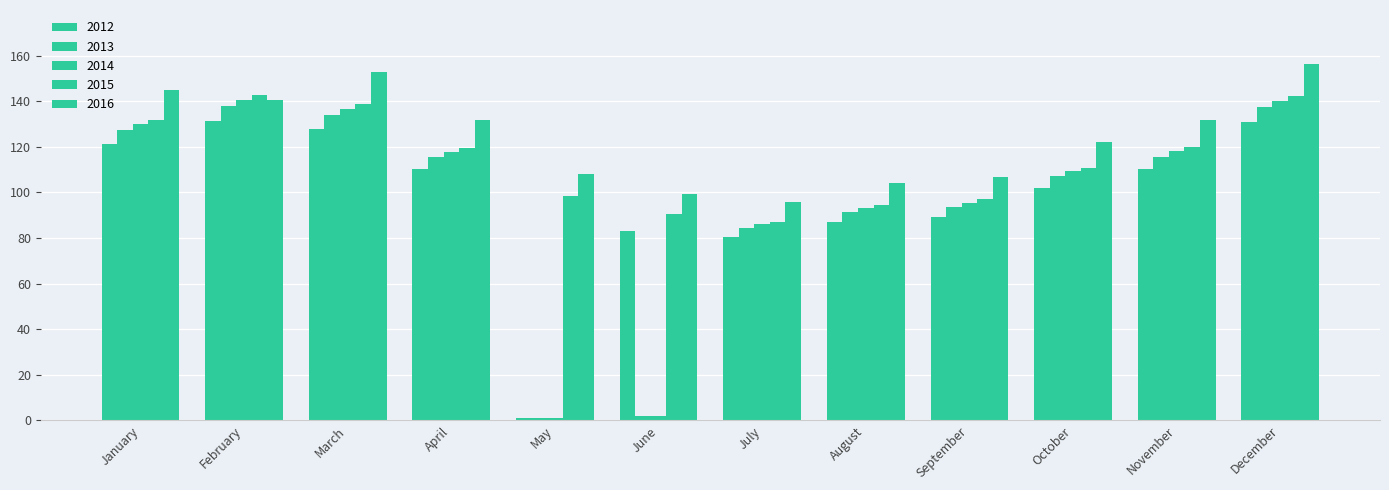

What is the difference between the maximum and second lowest values in the 2012 series?

50.9